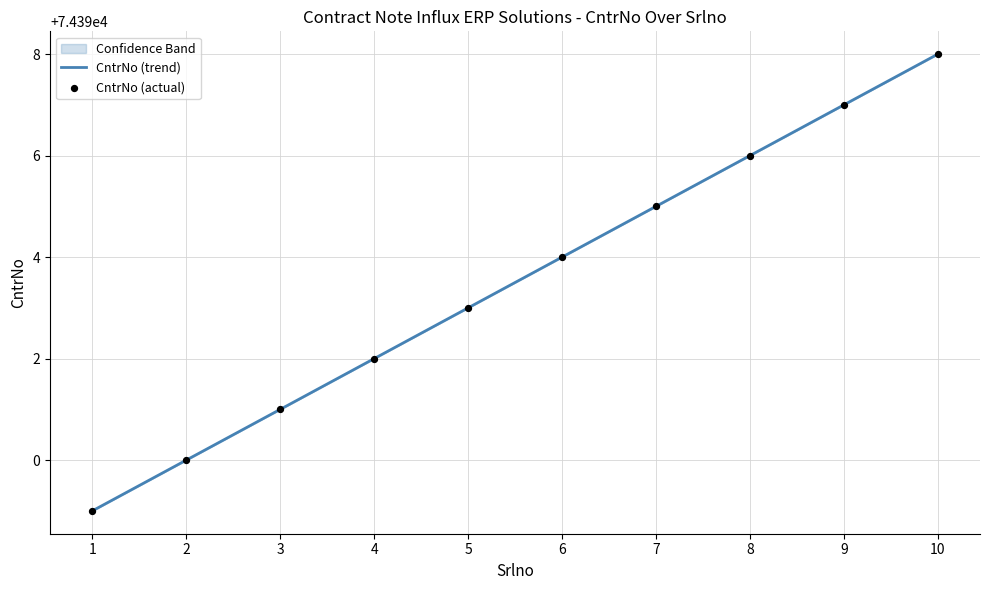

Which series contains the highest Y value?

CntrNo (trend)